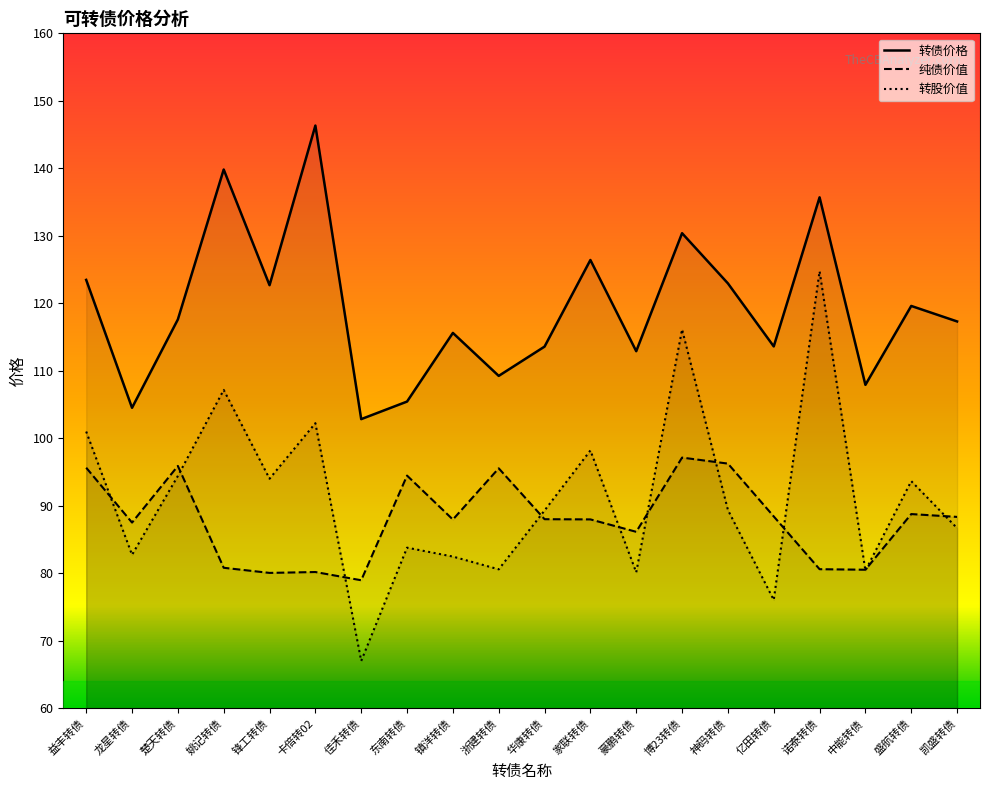

Reading left to right, what are all the values shown in this chart?

转债价格: 123.5	104.5	117.6	139.8	122.7	146.3	102.8	105.4	115.6	109.2	113.6	126.4	112.9	130.4	122.9	113.6	135.7	107.9	119.6	117.3
纯债价值: 95.6	87.5	95.9	80.8	80.0	80.2	78.9	94.5	87.9	95.5	88.0	88.0	86.1	97.1	96.2	88.4	80.6	80.5	88.8	88.3
转股价值: 101.0	82.7	94.4	107.2	94.0	102.2	67.0	83.8	82.5	80.6	89.3	98.2	80.1	116.1	89.4	76.0	124.7	80.4	93.6	86.7